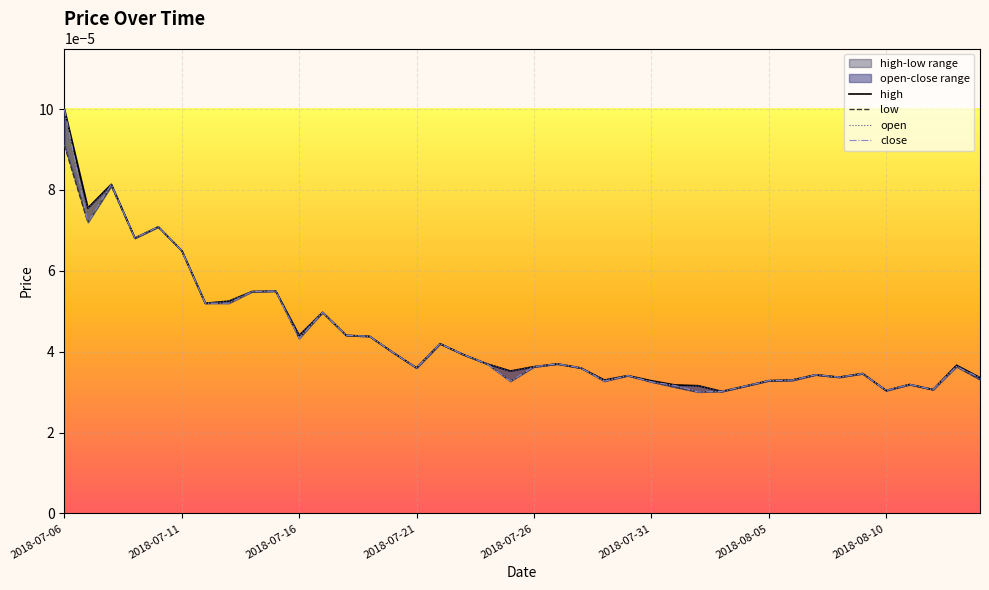

True or false: close has more than 2 interior local peaks.

True